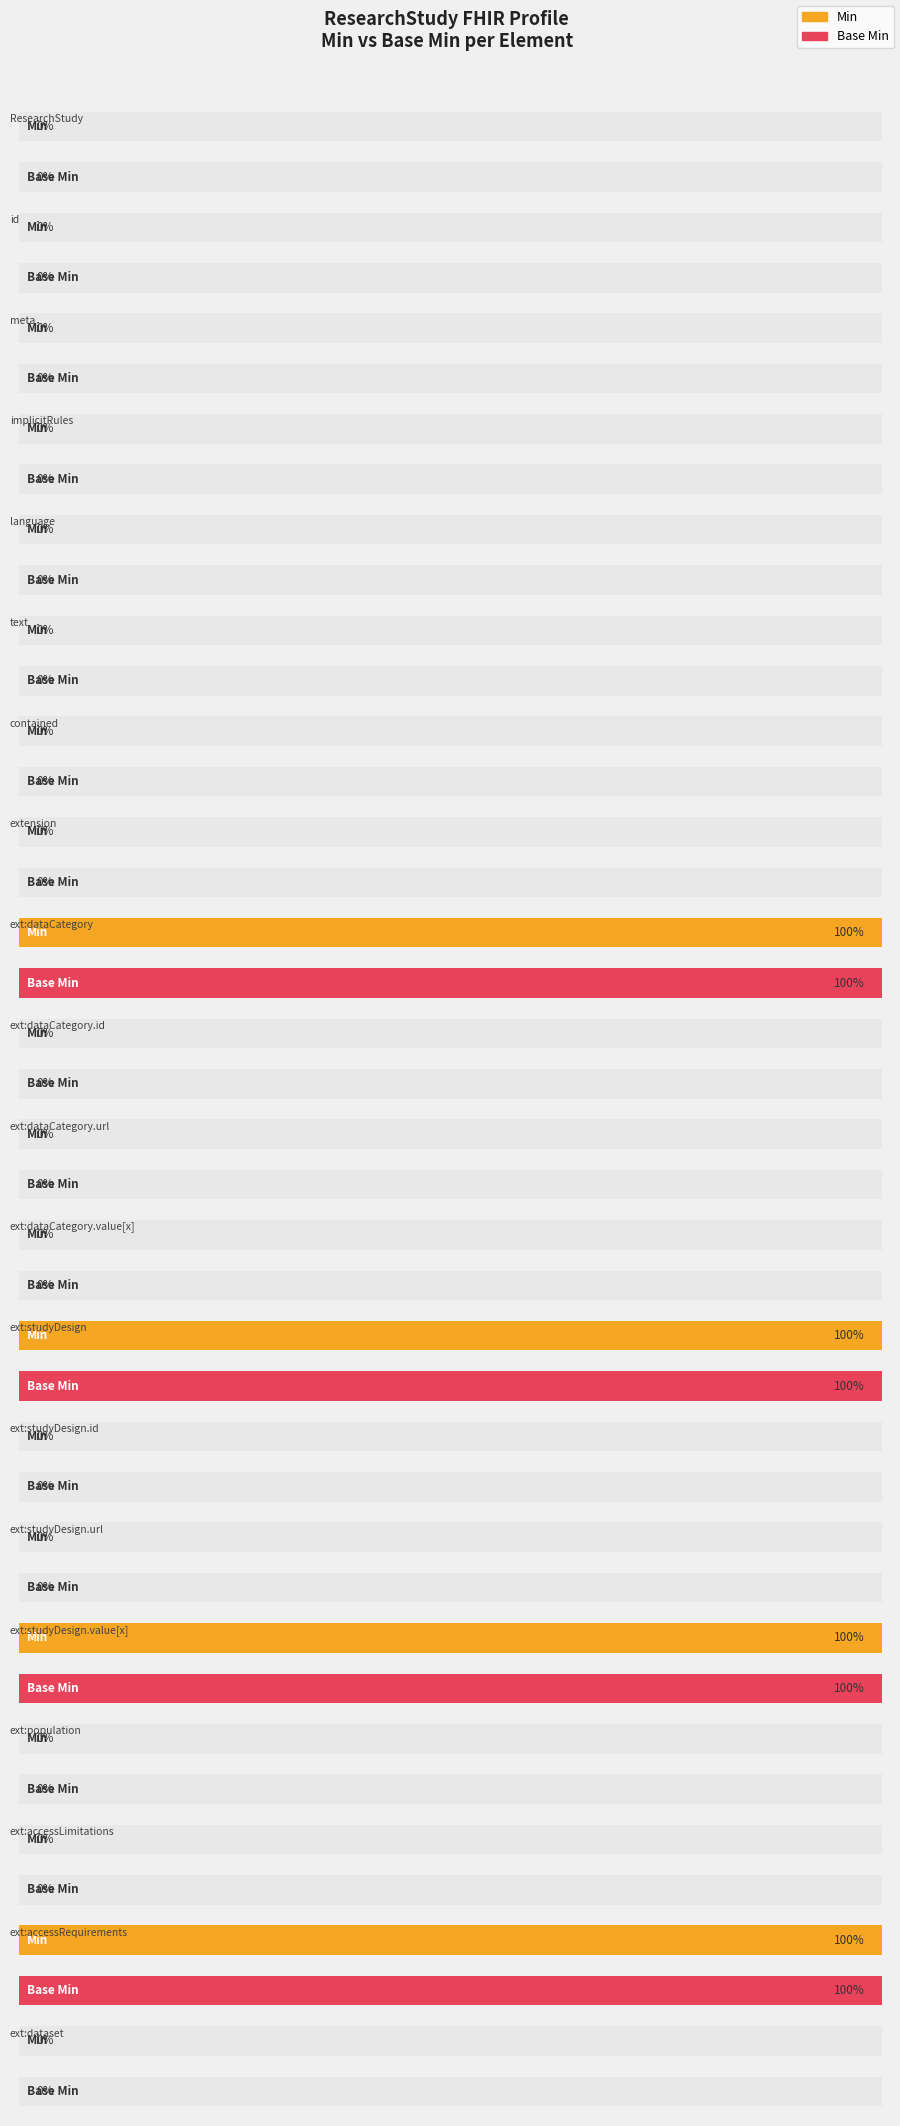

Which series has the largest range (max minus min)?

Min